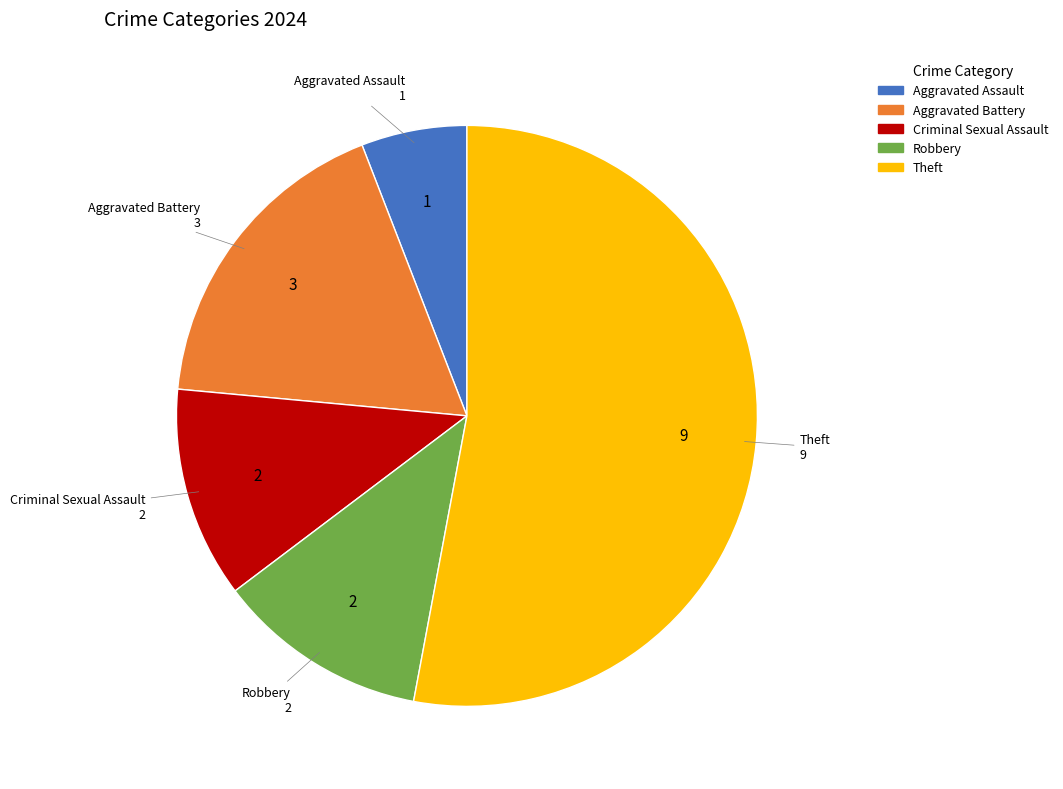

What is the smallest slice in the pie chart?

Aggravated Assault